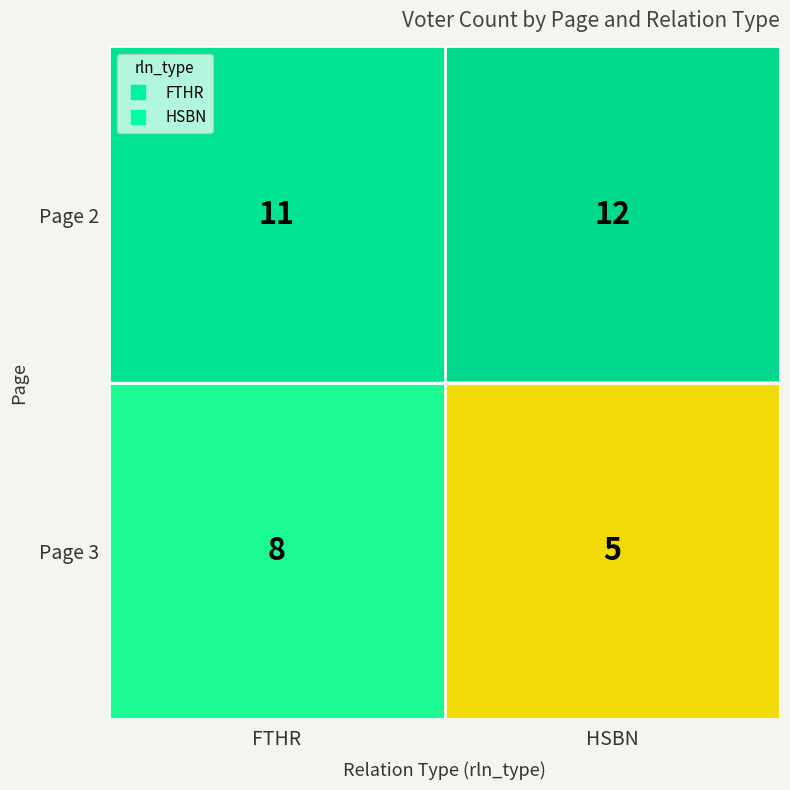

Which series has the largest total across all categories?

Page 2